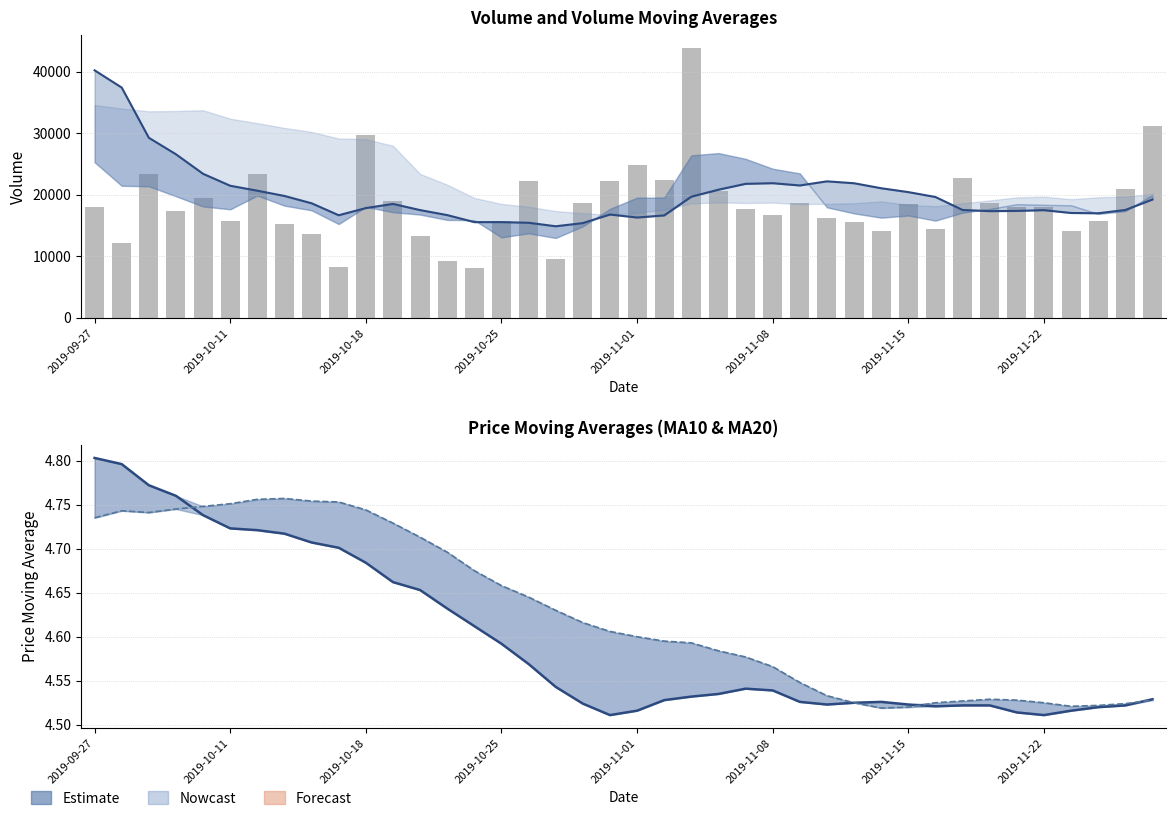

What is the value of the volume bar at the 28th from the left?

16215.6